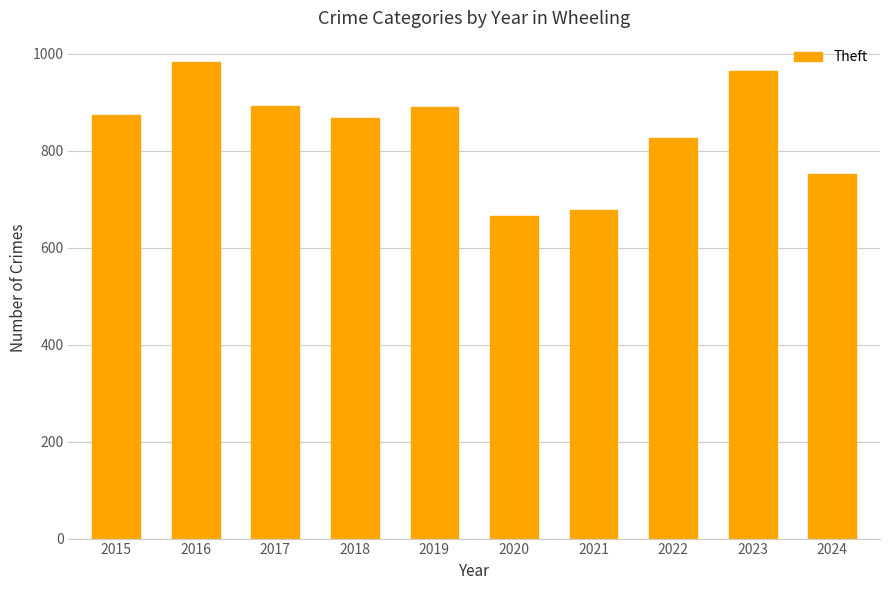

What value does the data have at 2021?

678